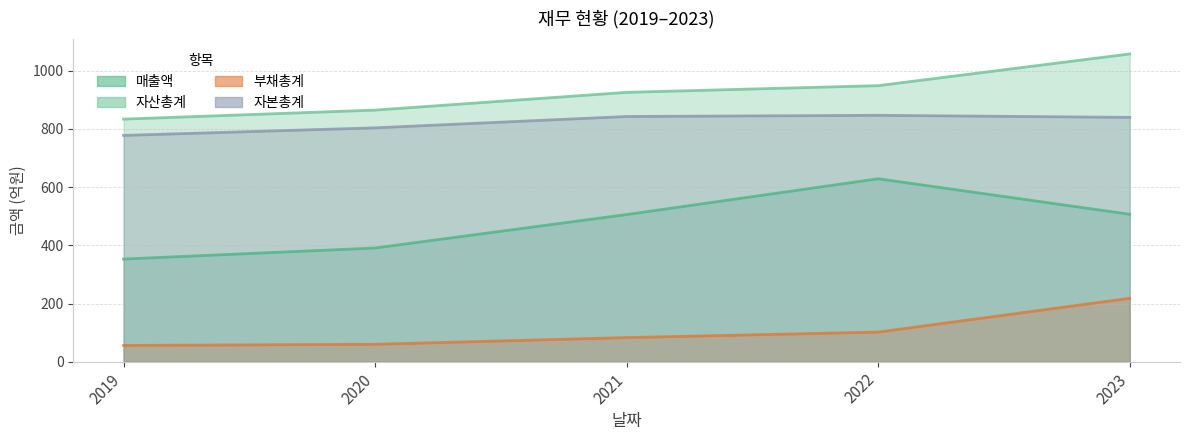

What is the total value across all series at 2019?

2021